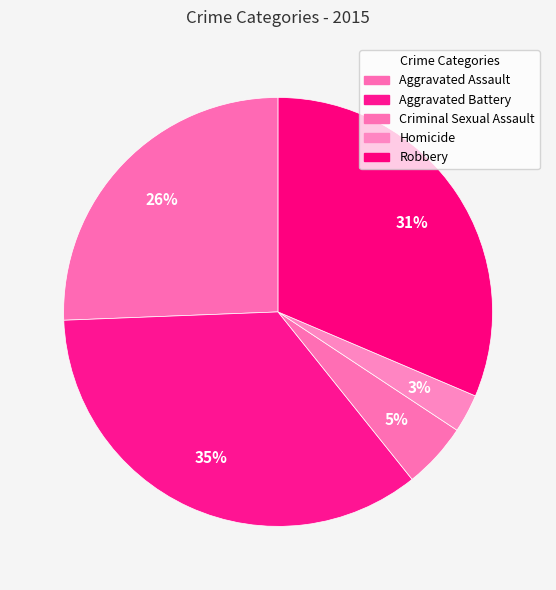

Which slice is the largest?

Aggravated Battery